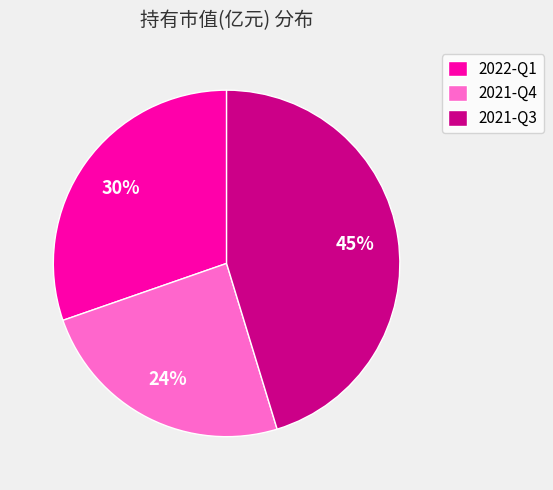

Rank the categories by value from highest to lowest.

2021-Q3, 2022-Q1, 2021-Q4